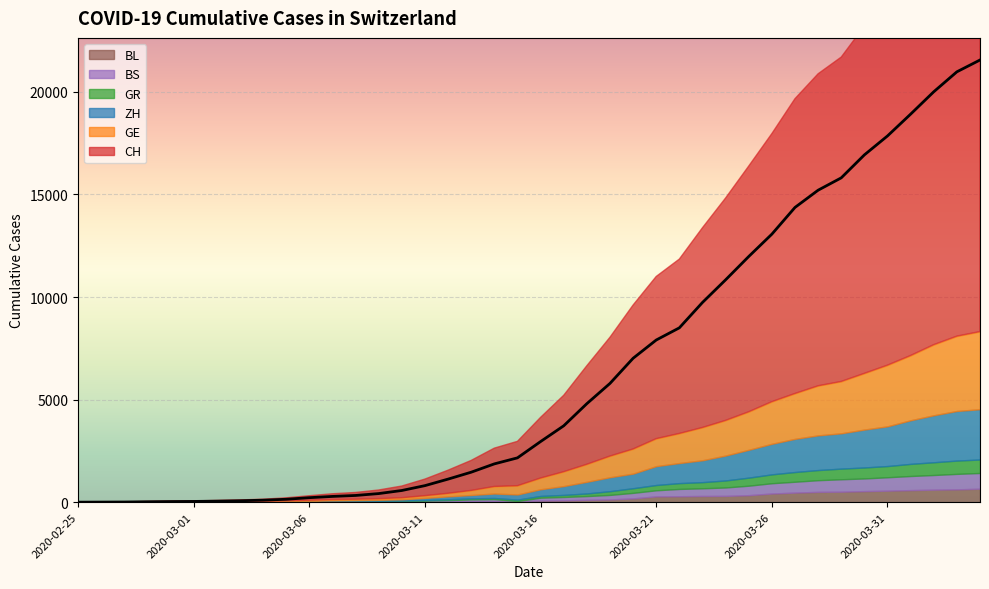

Which category has the lowest value across all series?

2020-02-25